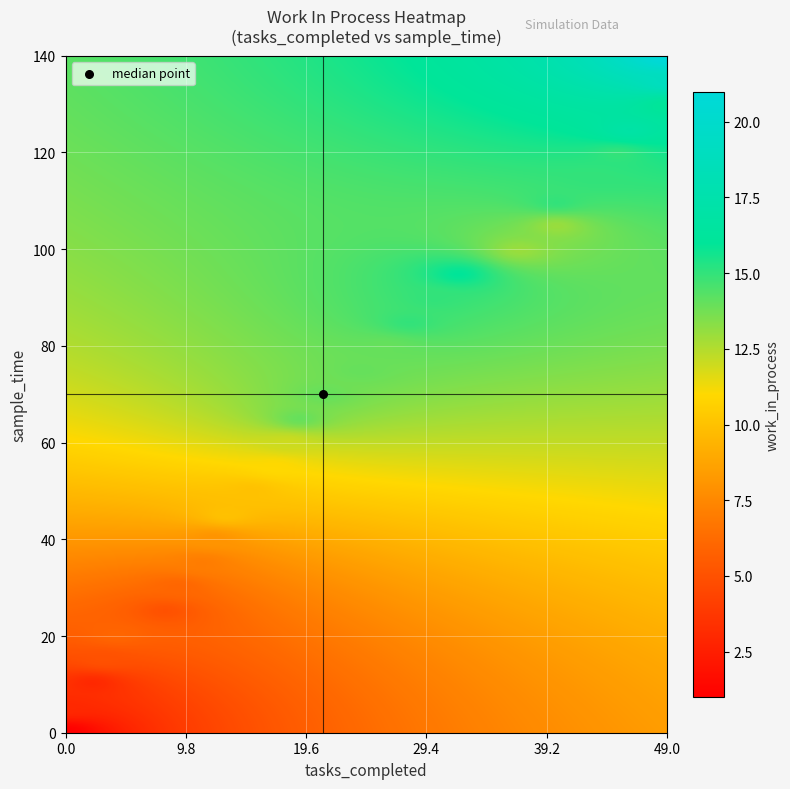

Which series has the largest total across all categories?

sample_time